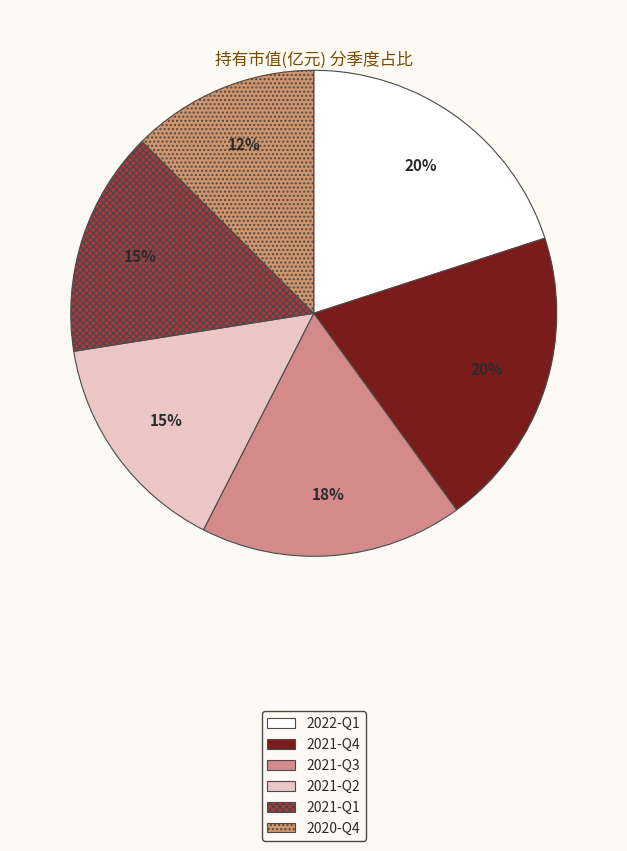

To the nearest percent, what is the difference between the largest and smallest slice percentages?

8%